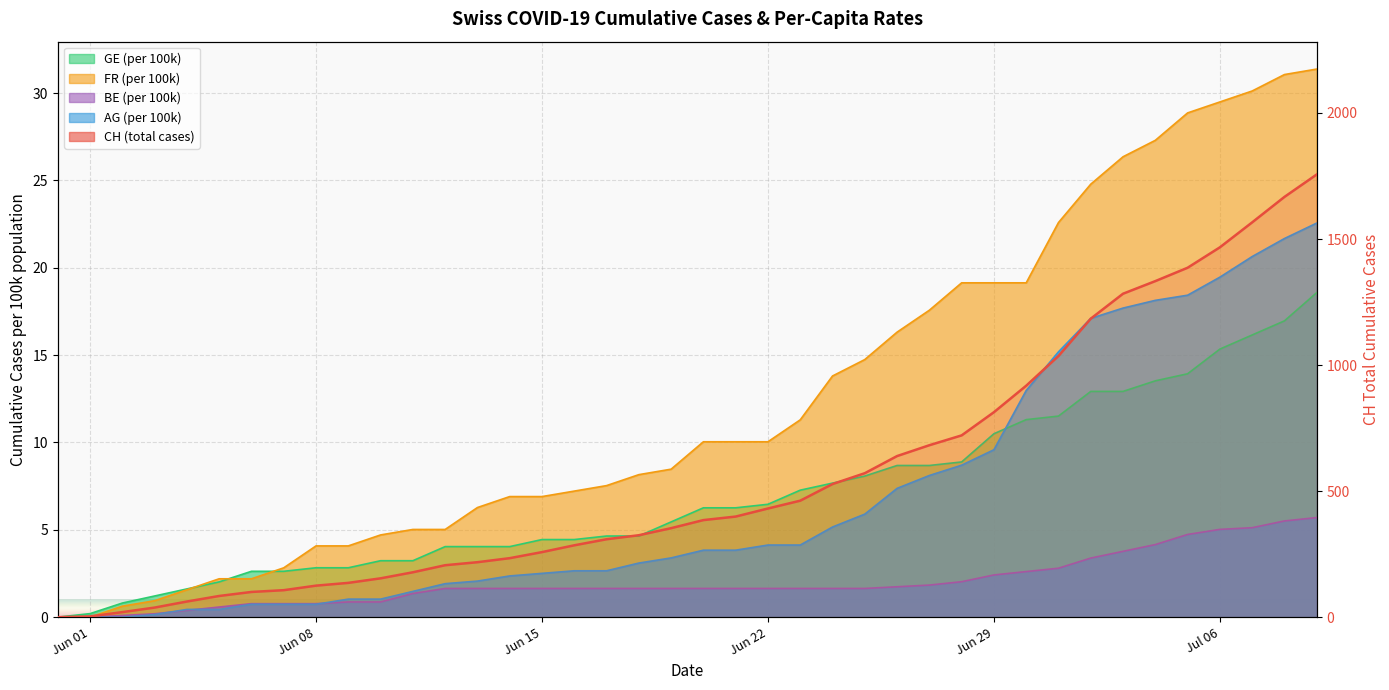

Reading right to left, transcribe all the data shown in this chart.

CH: 1756.0	1667.0	1566.0	1467.0	1386.0	1333.0	1283.0	1184.0	1036.0	918.0	813.0	721.0	682.0	639.0	571.0	528.0	462.0	431.0	399.0	385.0	353.0	325.0	309.0	285.0	258.0	234.0	218.0	206.0	178.0	154.0	136.0	125.0	107.0	100.0	84.0	62.0	38.0	20.0	3.0	0.0
AG_pc: 22.6	21.7	20.6	19.5	18.4	18.1	17.7	17.1	15.2	13.0	9.6	8.7	8.1	7.4	5.9	5.2	4.1	4.1	3.8	3.8	3.4	3.1	2.7	2.7	2.5	2.4	2.1	1.9	1.5	1.0	1.0	0.7	0.7	0.7	0.4	0.4	0.1	0.0	0.0	0.0
GE_pc: 18.6	17.0	16.2	15.3	13.9	13.5	12.9	12.9	11.5	11.3	10.5	8.9	8.7	8.7	8.1	7.7	7.3	6.5	6.3	6.3	5.5	4.6	4.6	4.4	4.4	4.0	4.0	4.0	3.2	3.2	2.8	2.8	2.6	2.6	2.0	1.6	1.2	0.8	0.2	0.0
FR_pc: 31.4	31.1	30.1	29.5	28.9	27.3	26.4	24.8	22.6	19.1	19.1	19.1	17.6	16.3	14.7	13.8	11.3	10.0	10.0	10.0	8.5	8.2	7.5	7.2	6.9	6.9	6.3	5.0	5.0	4.7	4.1	4.1	2.8	2.2	2.2	1.6	0.9	0.6	0.0	0.0
BE_pc: 5.7	5.5	5.1	5.0	4.7	4.2	3.8	3.4	2.8	2.6	2.4	2.0	1.8	1.7	1.6	1.6	1.6	1.6	1.6	1.6	1.6	1.6	1.6	1.6	1.6	1.6	1.6	1.6	1.4	0.9	0.9	0.8	0.8	0.8	0.6	0.4	0.2	0.1	0.0	0.0